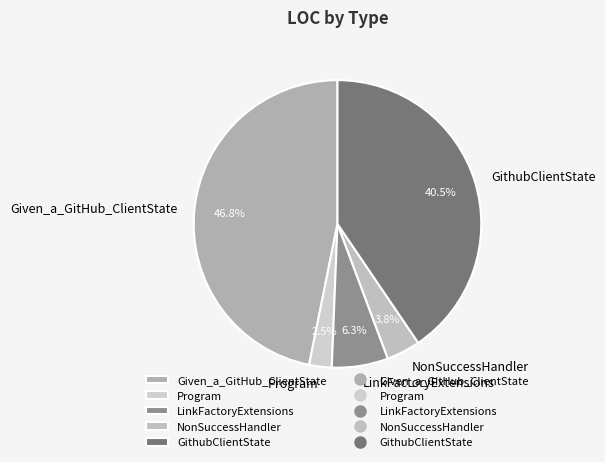

Between NonSuccessHandler and LinkFactoryExtensions, which is larger?

LinkFactoryExtensions